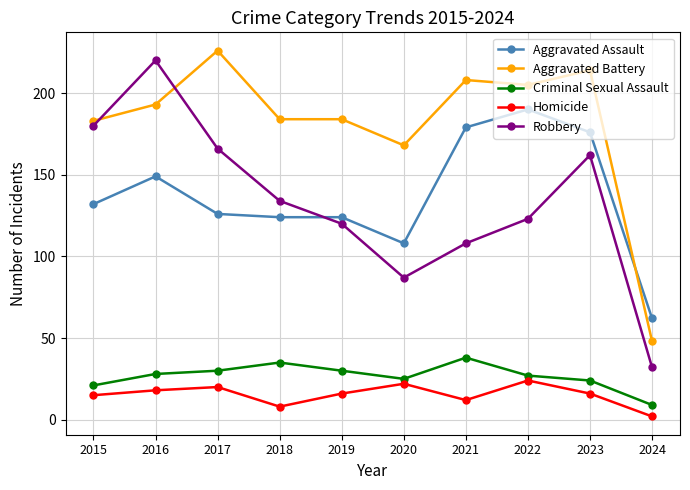

Which category has the highest value in the Homicide series?

2022